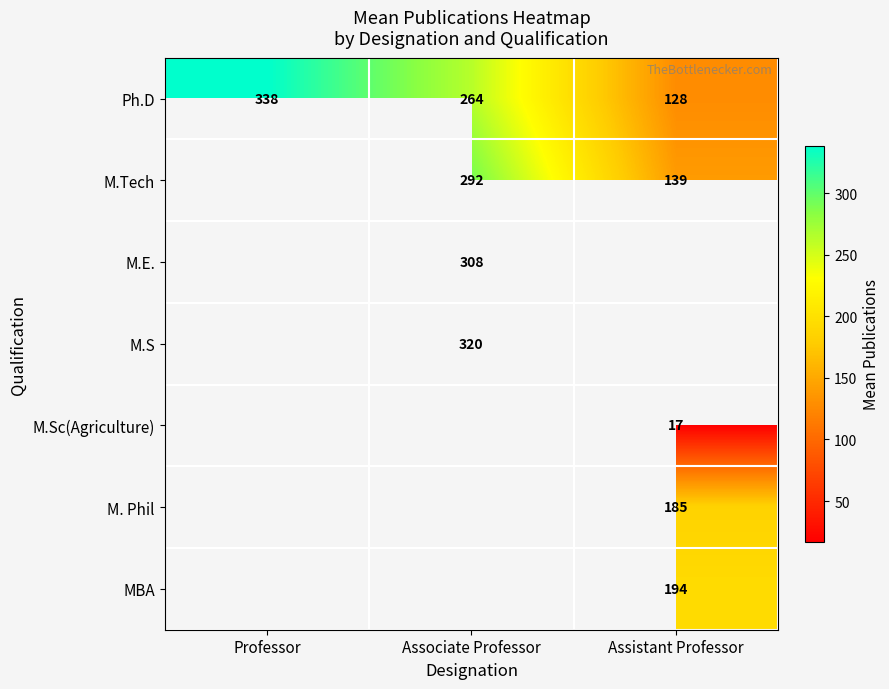

How many Ph.D values are between 128 and 338?

3